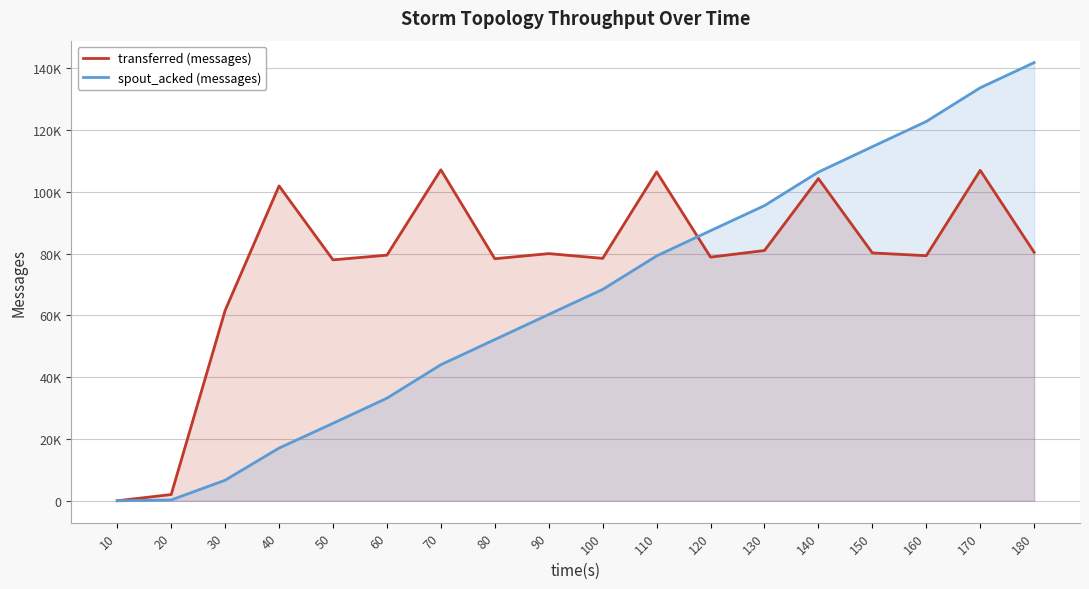

What is the total value across all series at 30?

68300